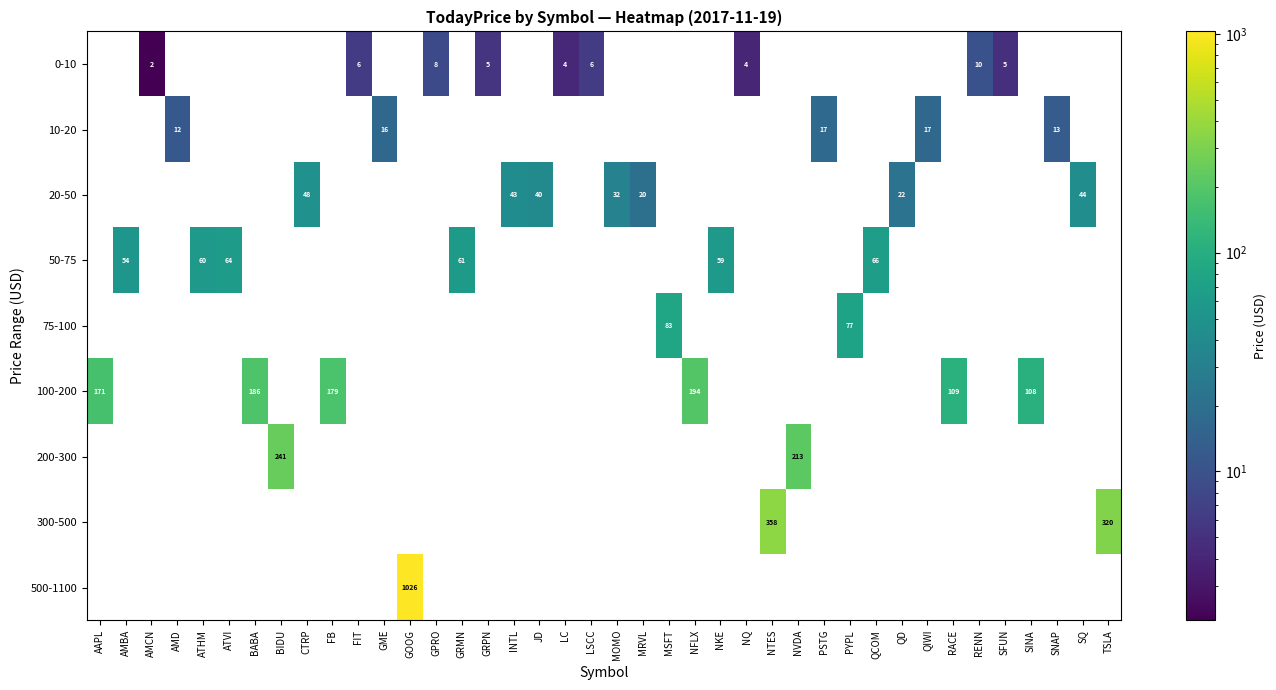

What is the approximate value of 10-20 at AMD?

11.5